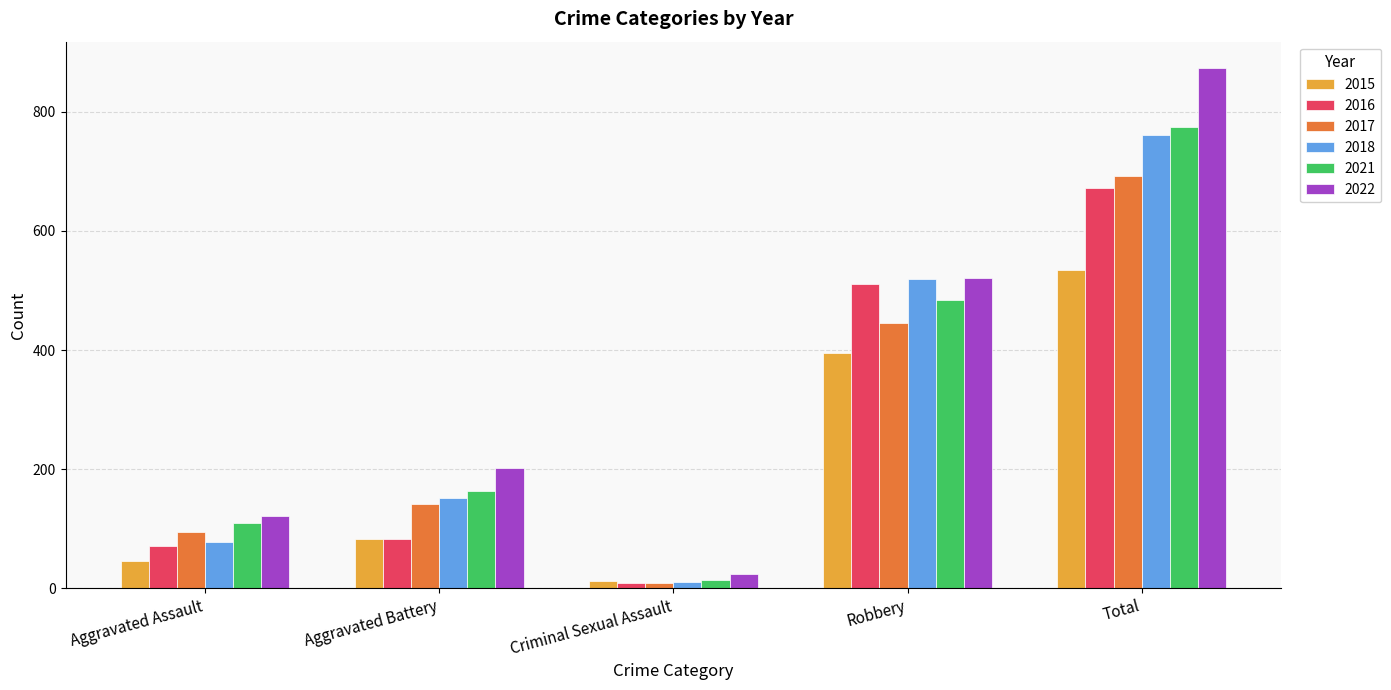

What is the difference between the second highest and minimum values in the 2017 series?

438